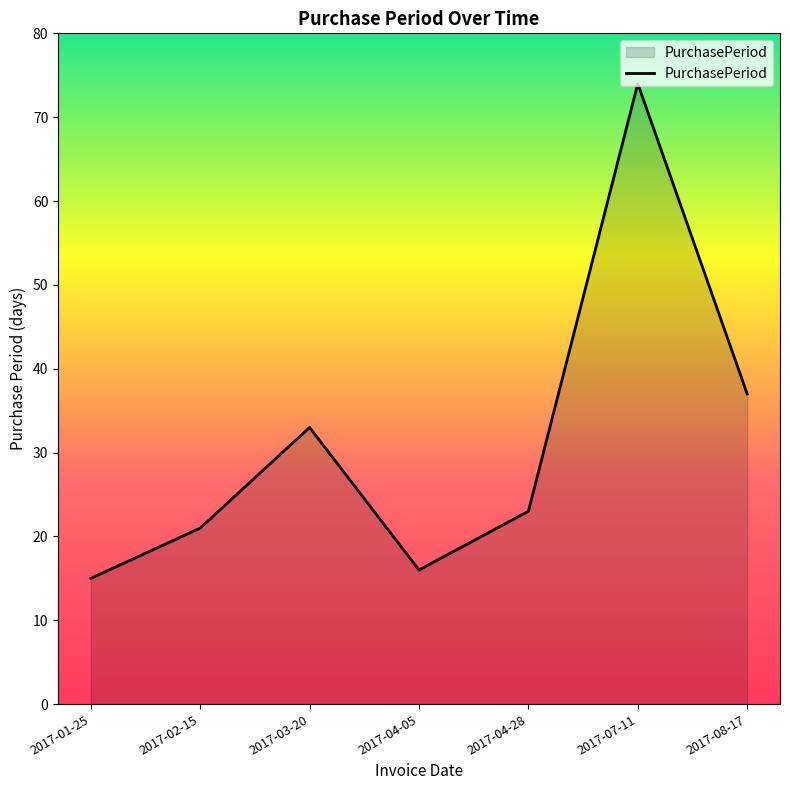

Reading left to right, list all the values displayed in this chart.

15	21	33	16	23	74	37